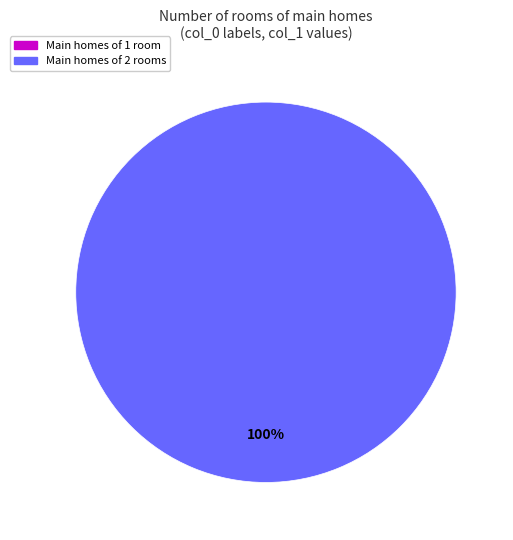

Is there a majority slice in this chart?

Yes